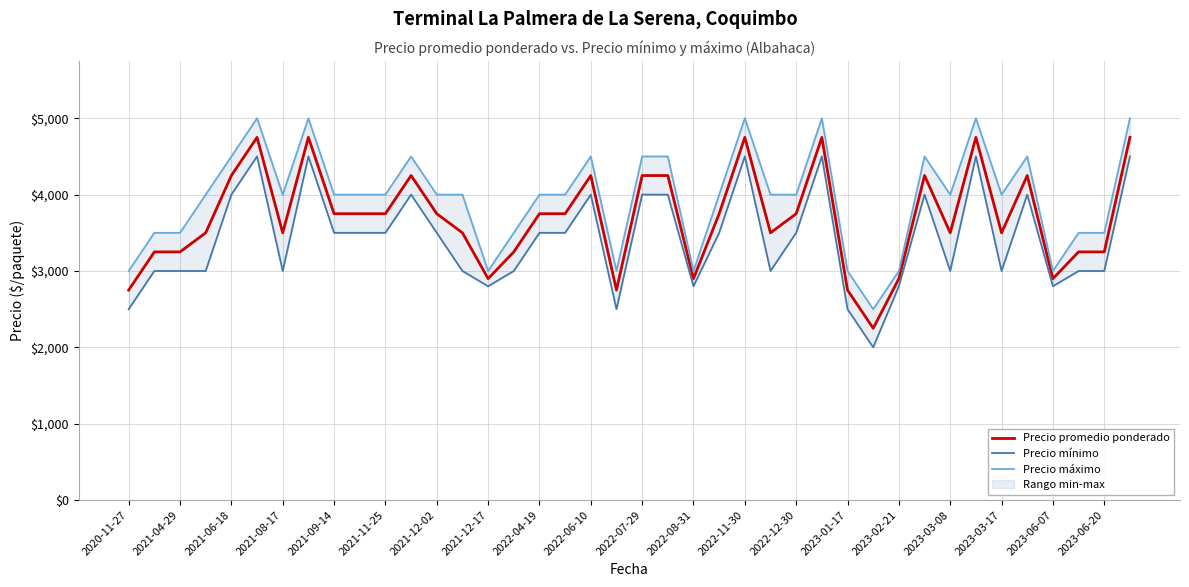

What is the highest value of the Precio promedio ponderado series?

4750